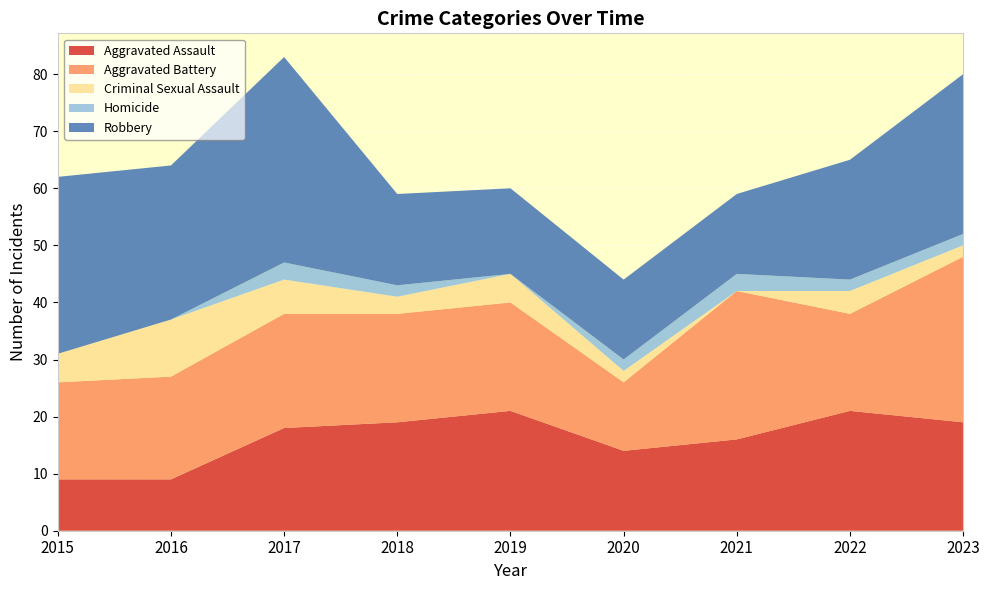

Reading left to right, list all the values displayed in this chart.

Aggravated Assault: 2015=9	2016=9	2017=18	2018=19	2019=21	2020=14	2021=16	2022=21	2023=19
Aggravated Battery: 2015=17	2016=18	2017=20	2018=19	2019=19	2020=12	2021=26	2022=17	2023=29
Criminal Sexual Assault: 2015=5	2016=10	2017=6	2018=3	2019=5	2020=2	2021=0	2022=4	2023=2
Homicide: 2015=0	2016=0	2017=3	2018=2	2019=0	2020=2	2021=3	2022=2	2023=2
Robbery: 2015=31	2016=27	2017=36	2018=16	2019=15	2020=14	2021=14	2022=21	2023=28